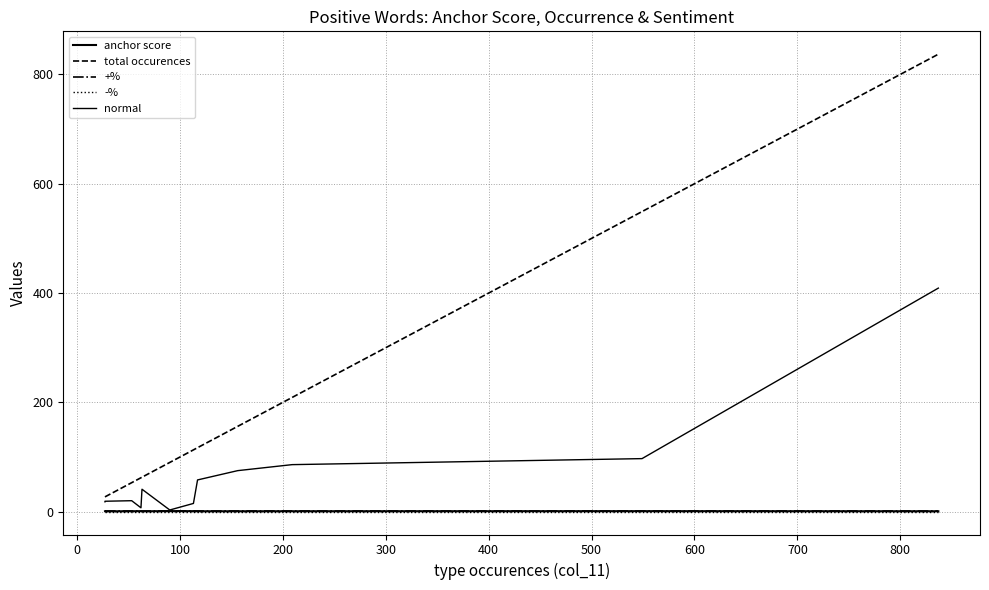

True or false: total occurences has more than 2 interior local peaks.

False